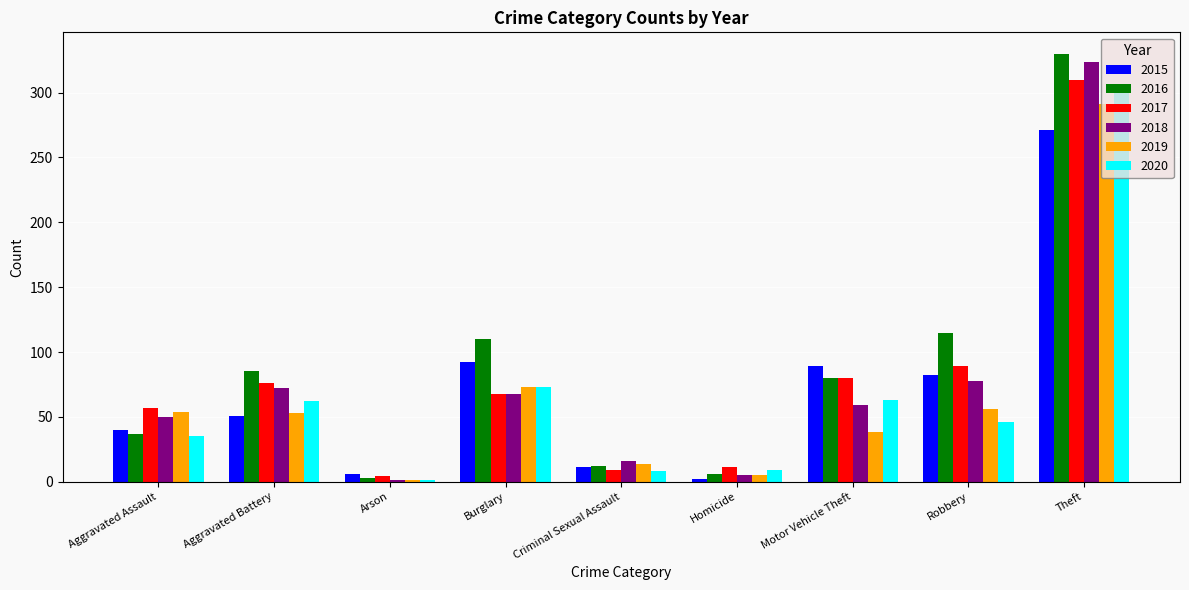

What is the average value of the 2017 series?

78